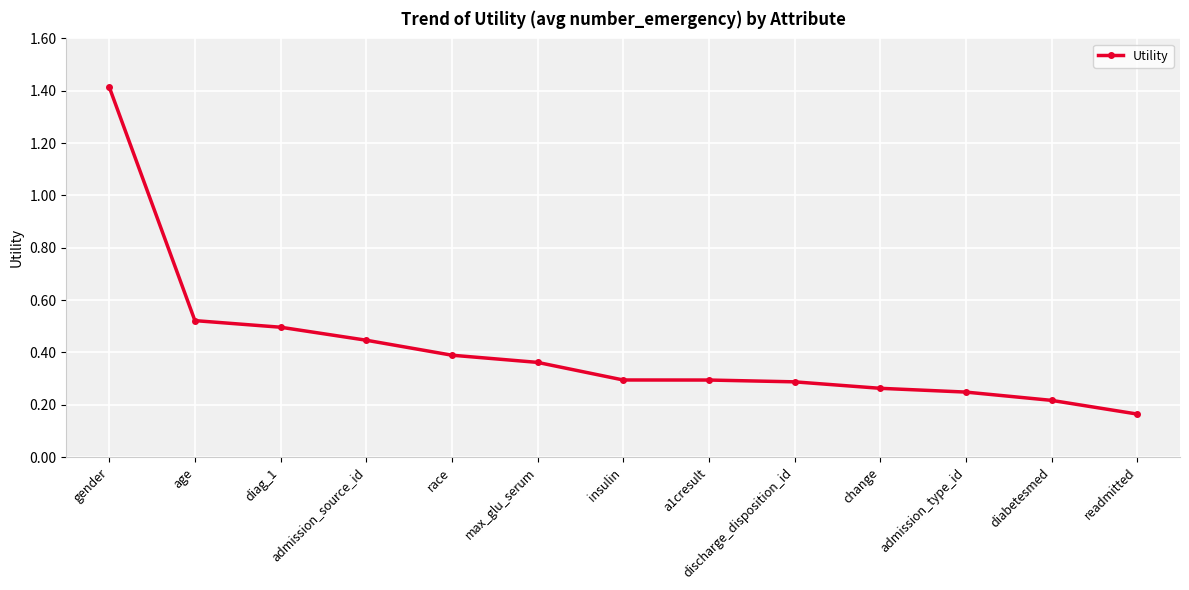

What is the sum of the values at discharge_disposition_id and a1cresult?

0.6